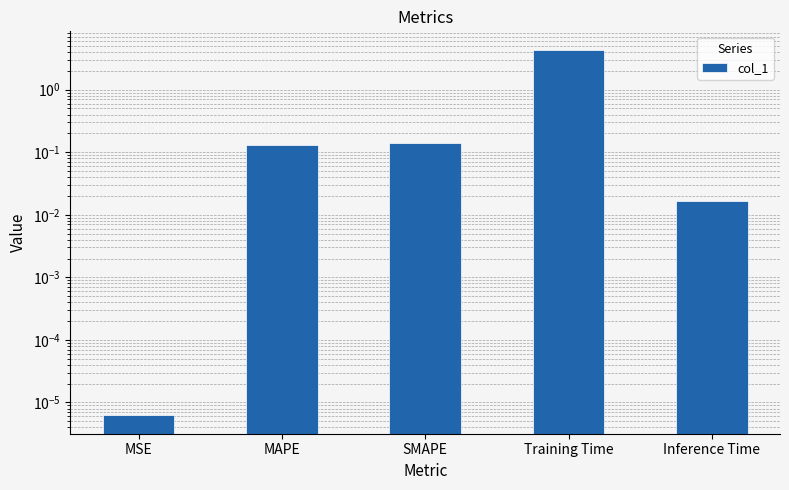

What is the value of the 2nd bar from the left?

0.1